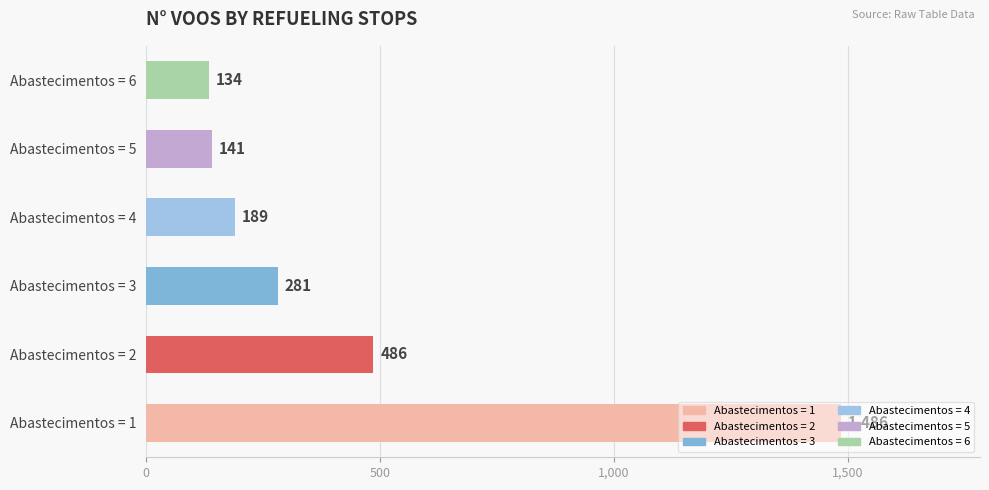

Which category has the highest value across all series?

Abastecimentos = 1